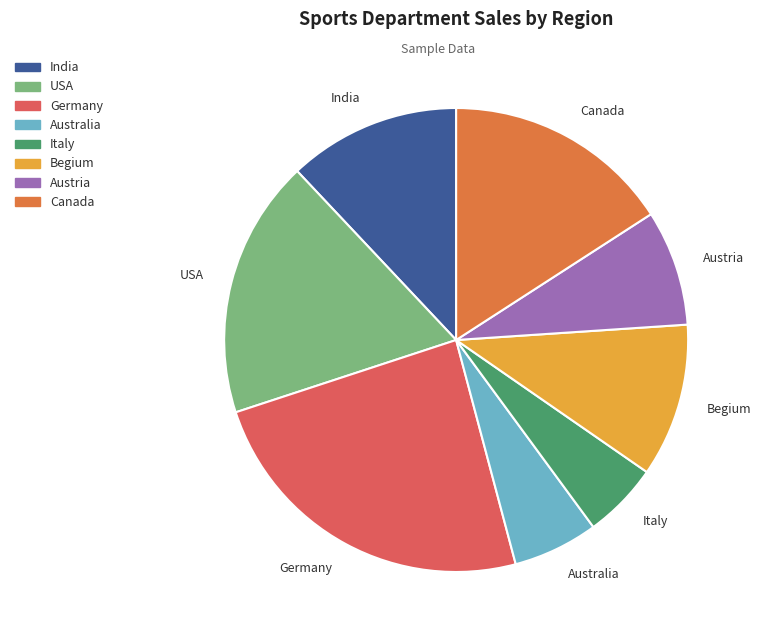

Do Begium and Italy together represent more than half of the pie?

No